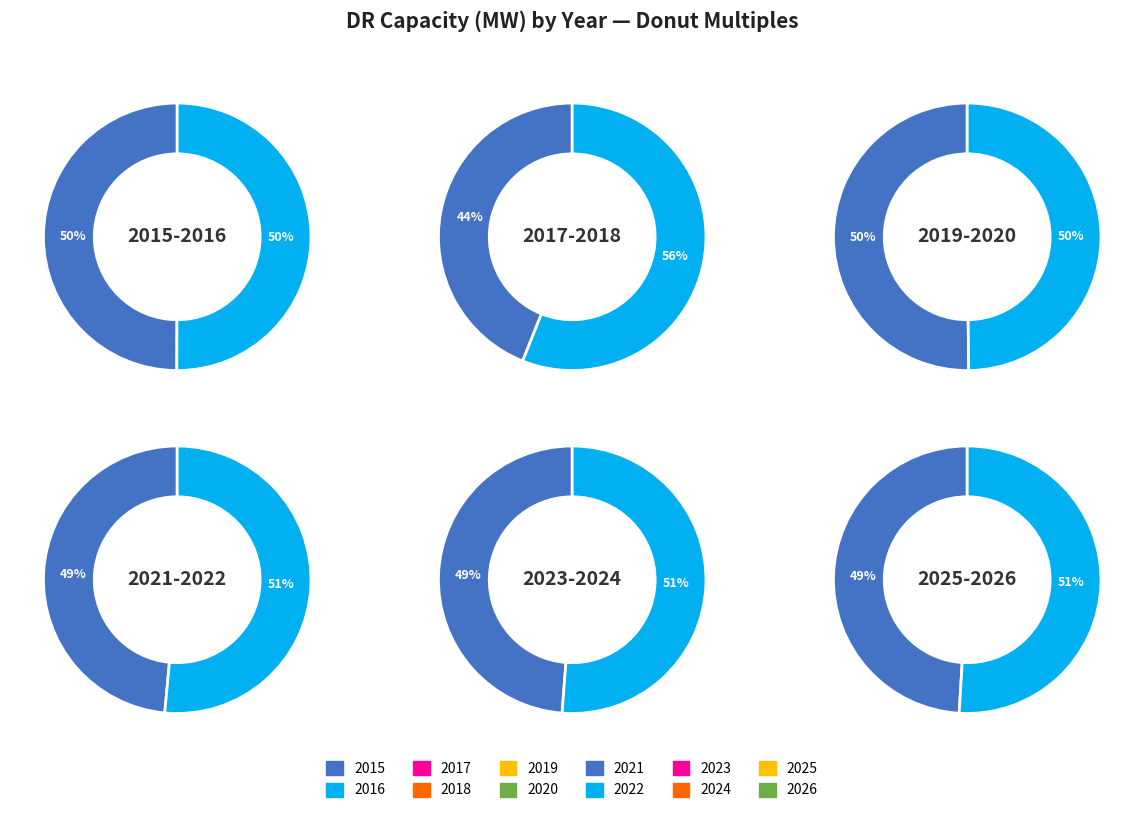

Rank the categories by value from lowest to highest.

2015, 2016, 2017, 2018, 2020, 2019, 2021, 2022, 2023, 2024, 2025, 2026